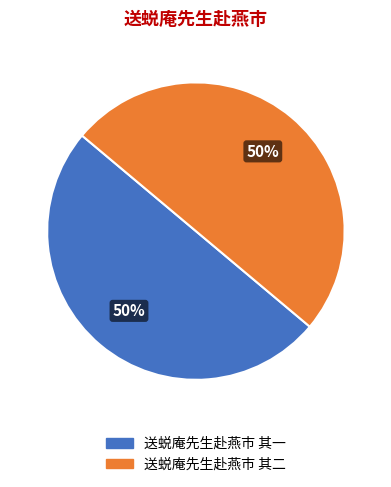

The 送蜕庵先生赴燕市 其二 slice represents 50% of the pie. True or false?

True